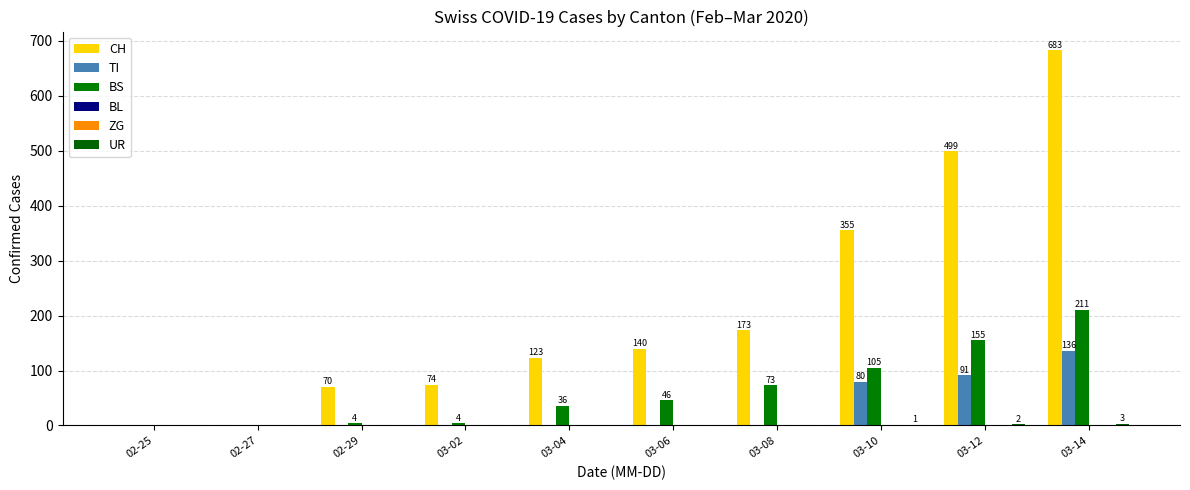

Are the bars horizontal?

No